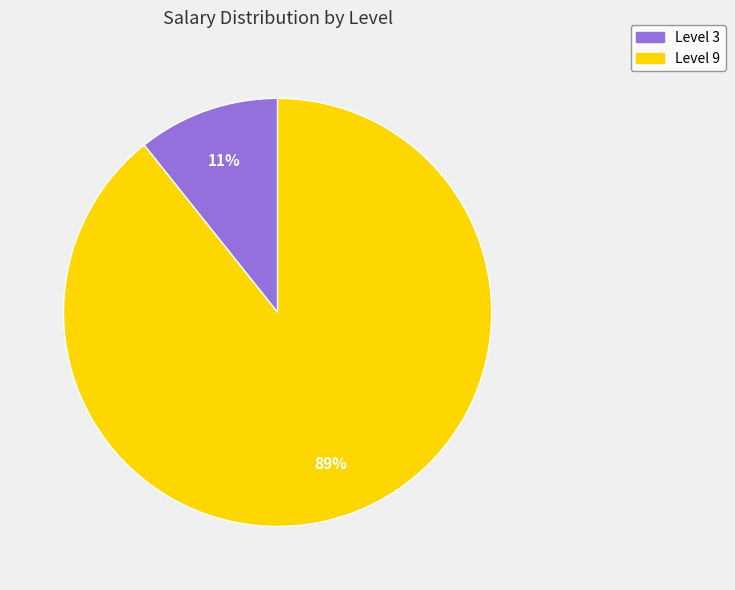

To the nearest percent, what is the average slice percentage?

50%